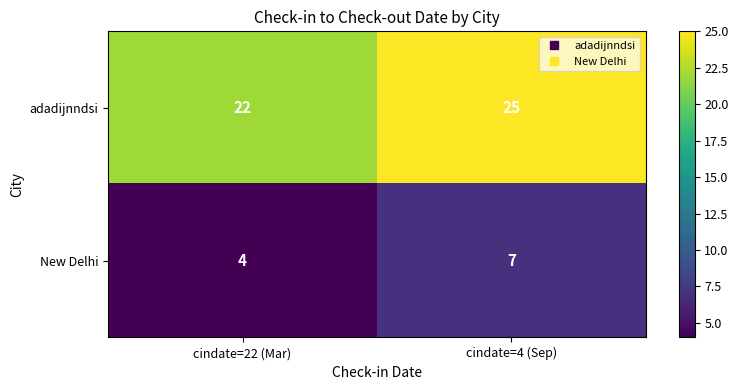

Reading left to right, list all the values displayed in this chart.

adadijnndsi: cindate=22 (Mar)=22	cindate=4 (Sep)=25
New Delhi: cindate=22 (Mar)=4	cindate=4 (Sep)=7